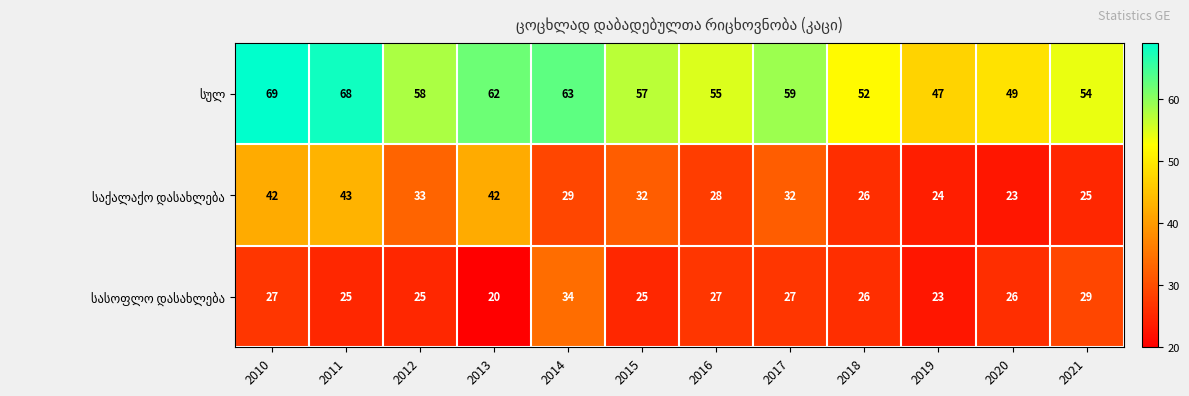

What is the total value across all series at 2020?

98